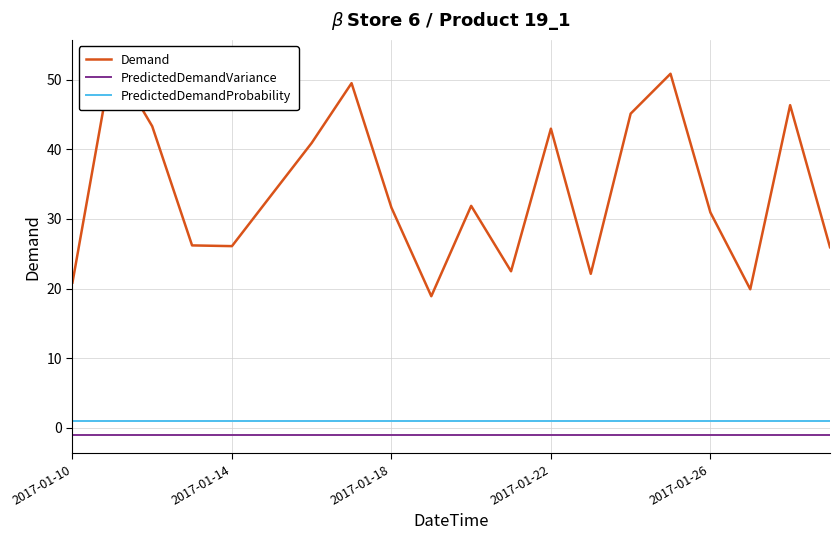

True or false: PredictedDemandProbability and PredictedDemandVariance cross at least once.

False